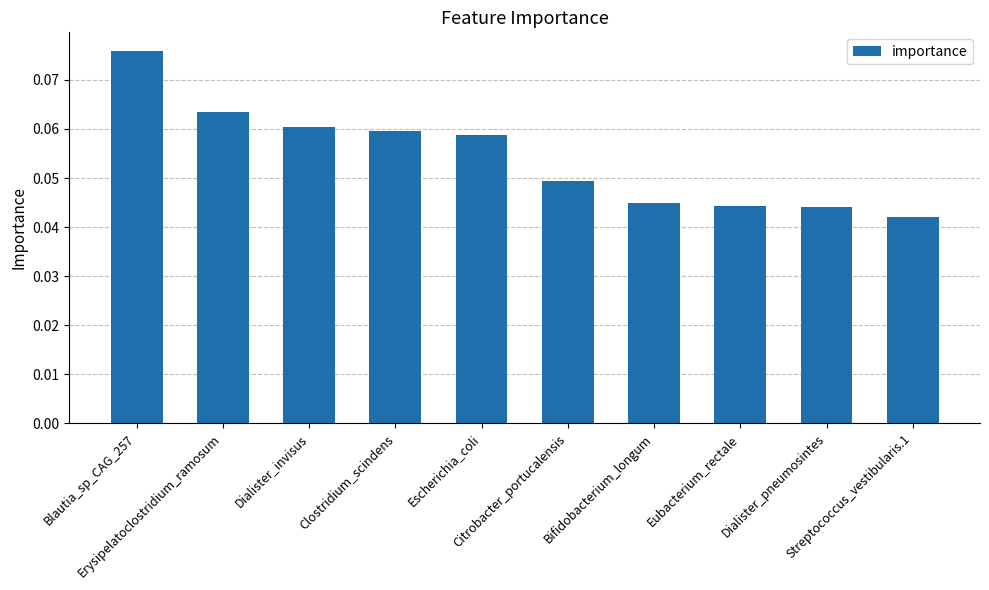

True or false: the data shows 0.0 at Blautia_sp_CAG_257.

False